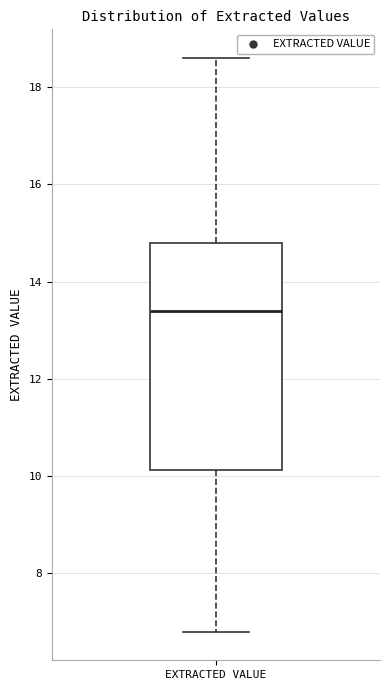

Transcribe this box plot: give where the median line is, the range the box spans, and where the two whiskers end, as read against the y-axis. The values are not printed on the chart, so give them approximately, as read against the axis.

median 13.4, box 10.2 to 14.8, whiskers 6.8 to 18.6